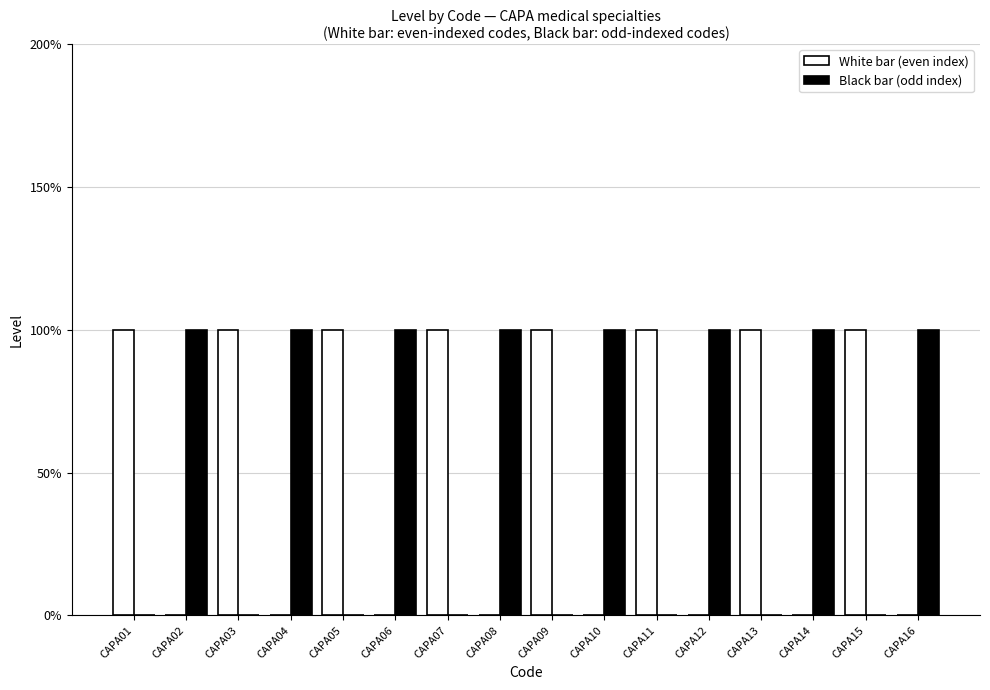

What are all the series names shown in the legend?

White bar (even index), Black bar (odd index)